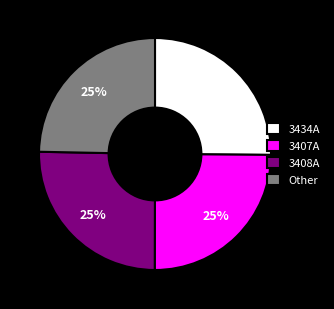

To the nearest percent, what percentage of the pie is Other?

25%